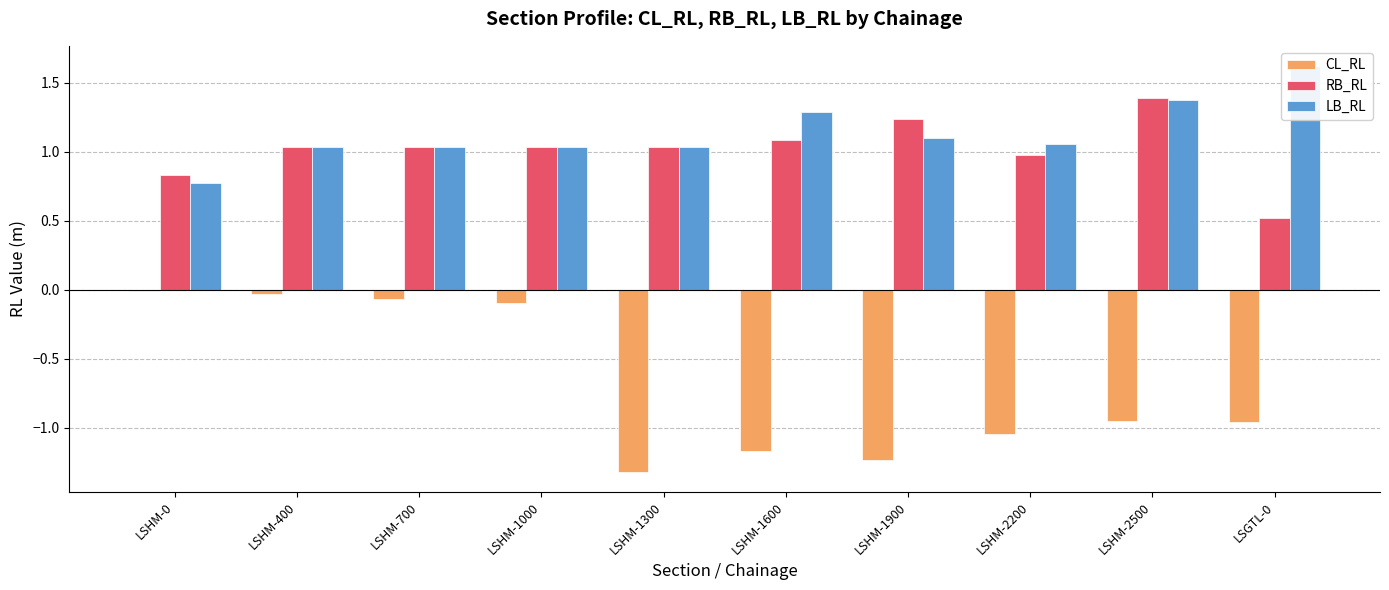

At which label does LB_RL first exceed 1?

LSHM-400